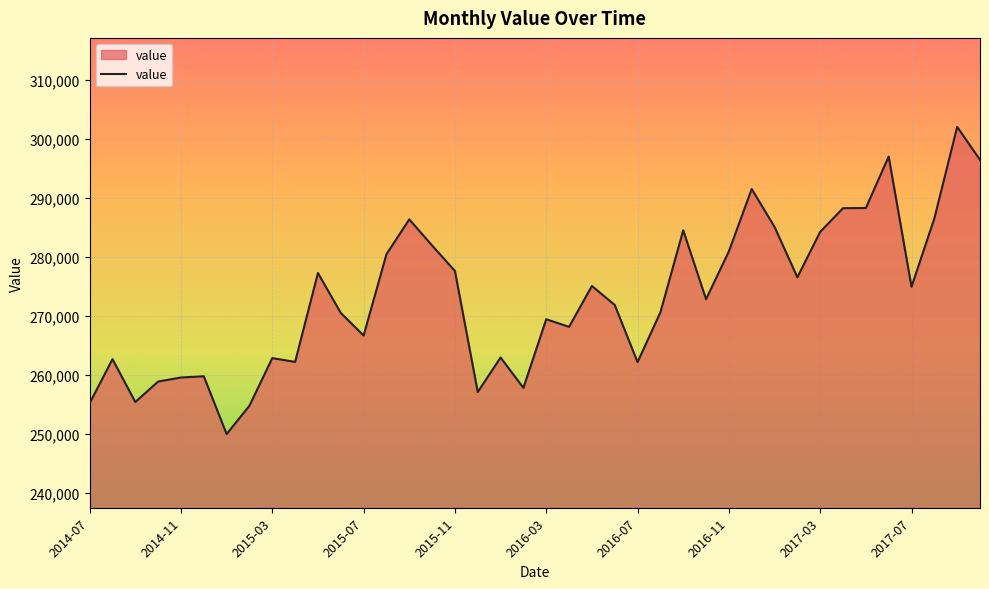

What is the smallest value displayed?

249979